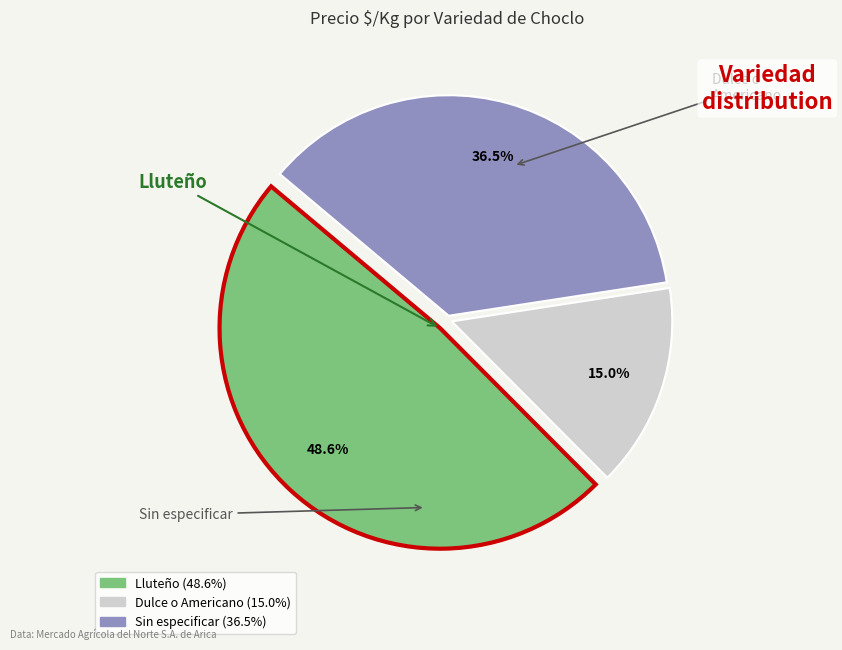

How many segments does this pie chart have?

3